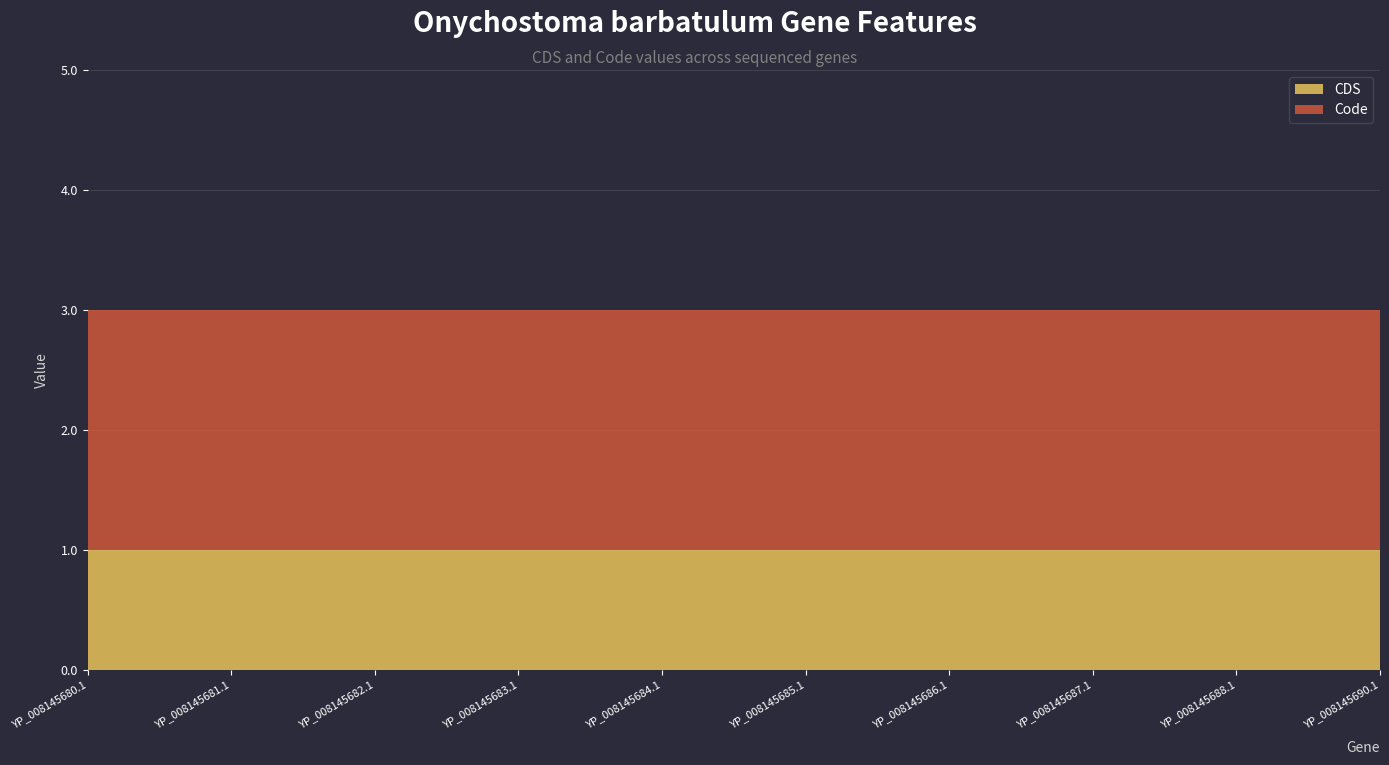

Reading right to left, what are all the values shown in this chart?

CDS: 1	1	1	1	1	1	1	1	1	1
Code: 2	2	2	2	2	2	2	2	2	2